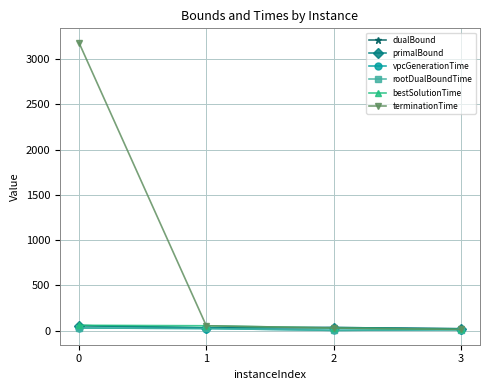

True or false: vpcGenerationTime has more than 1 points higher than both neighbors.

False